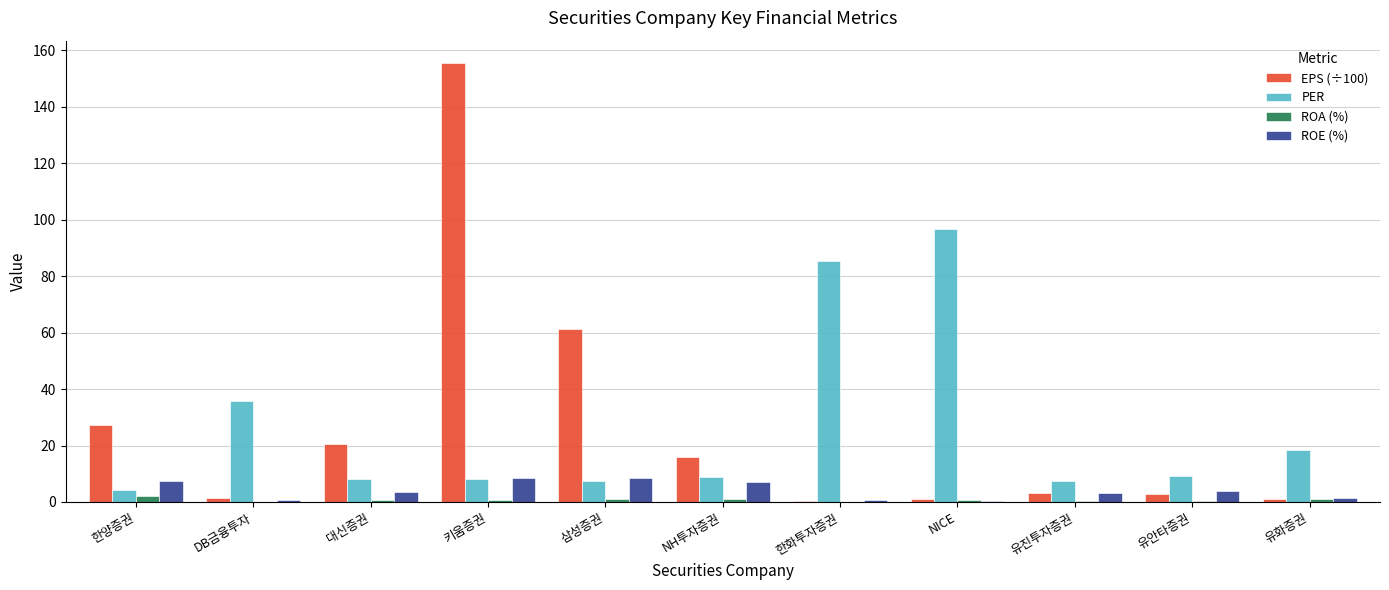

What are all the series names shown in the legend?

EPS (÷100), PER, ROA (%), ROE (%)